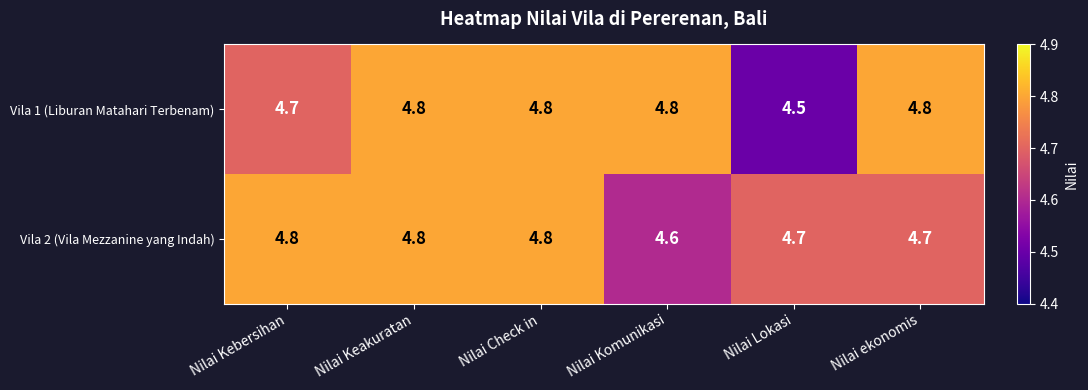

Rank the series at Nilai Lokasi from highest to lowest value.

Vila 2 (Vila Mezzanine yang Indah), Vila 1 (Liburan Matahari Terbenam)